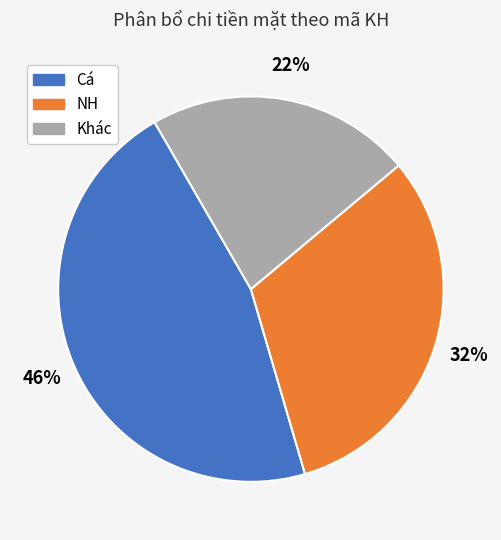

Is there a majority slice in this chart?

No